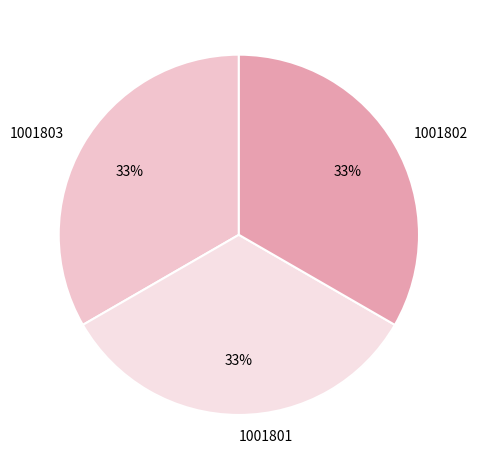

To the nearest percent, what is the combined percentage of 1001801 and 1001803?

67%